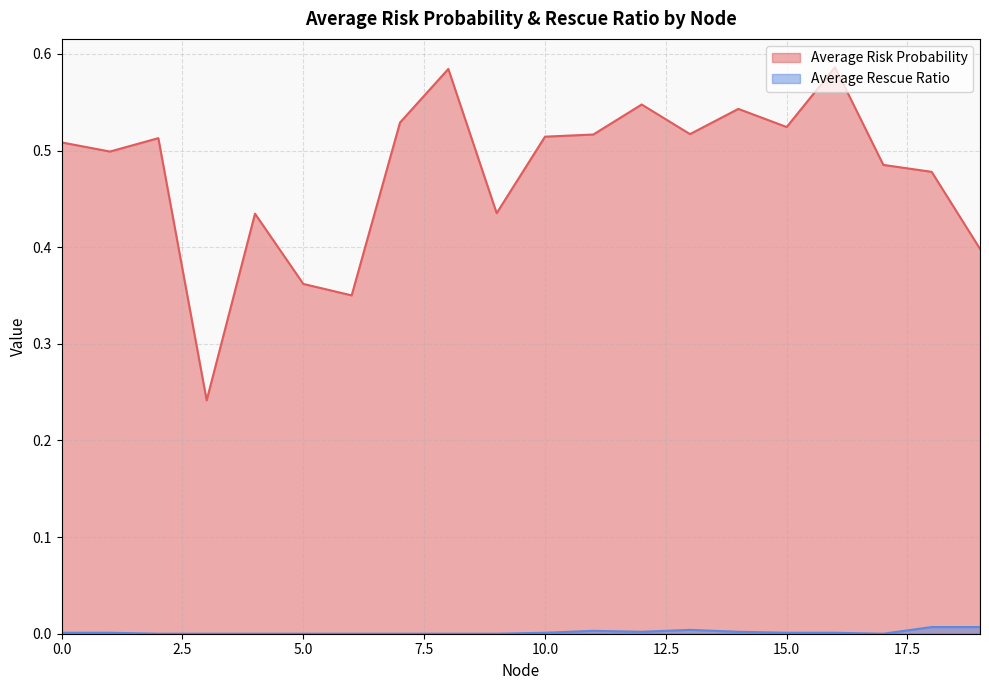

Count the Average Risk Probability values in the range 0 to 1.

20